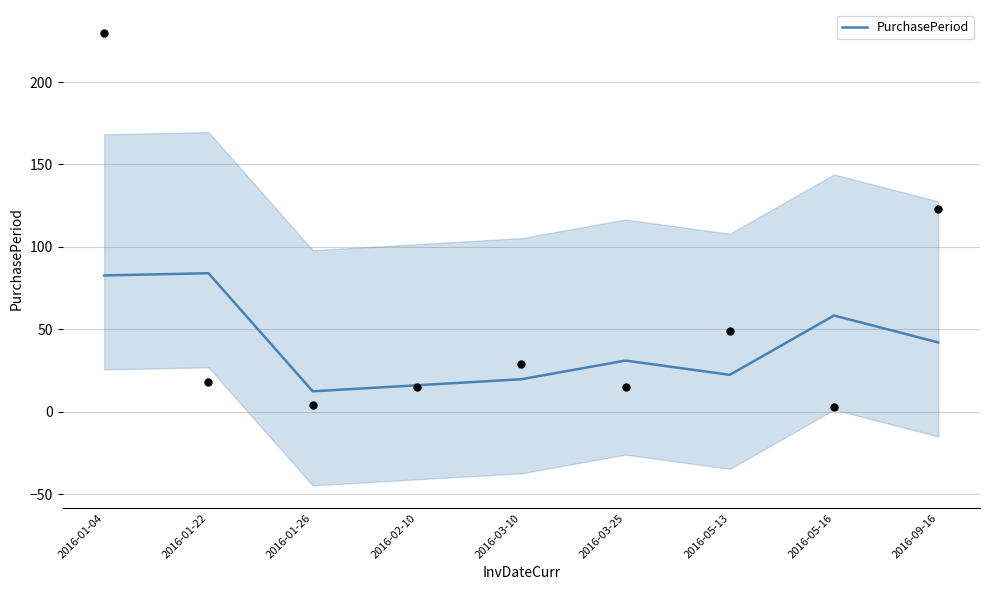

What is the change in value from 2016-02-10 to 2016-09-16?

+26.0